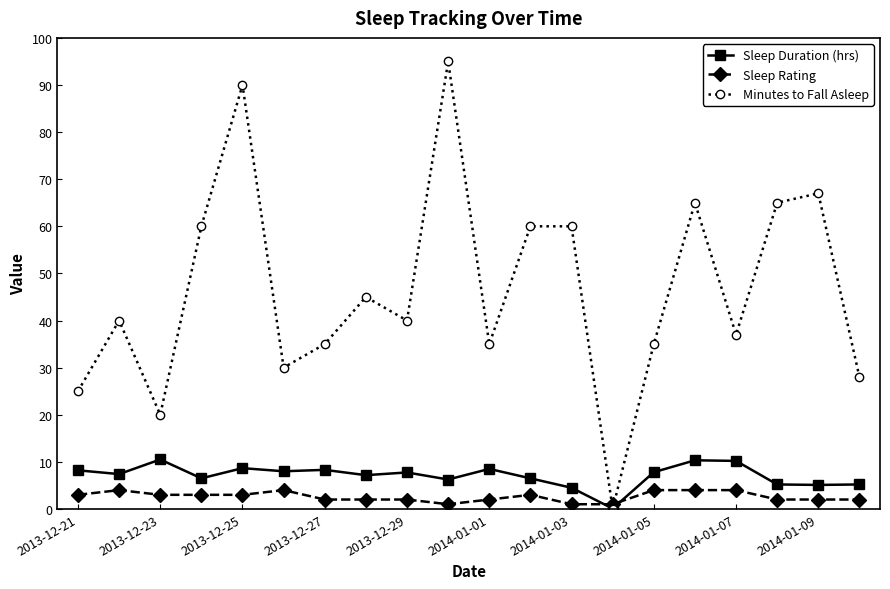

Which series has the widest spread of values?

Minutes to Fall Asleep